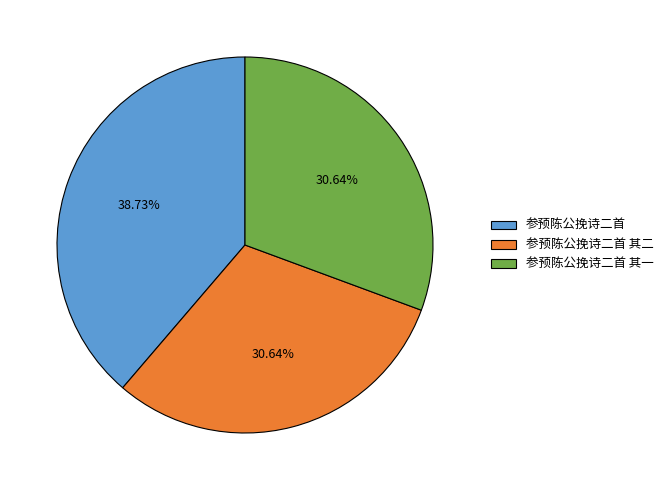

To the nearest percent, what portion does 参预陈公挽诗二首 represent?

39%